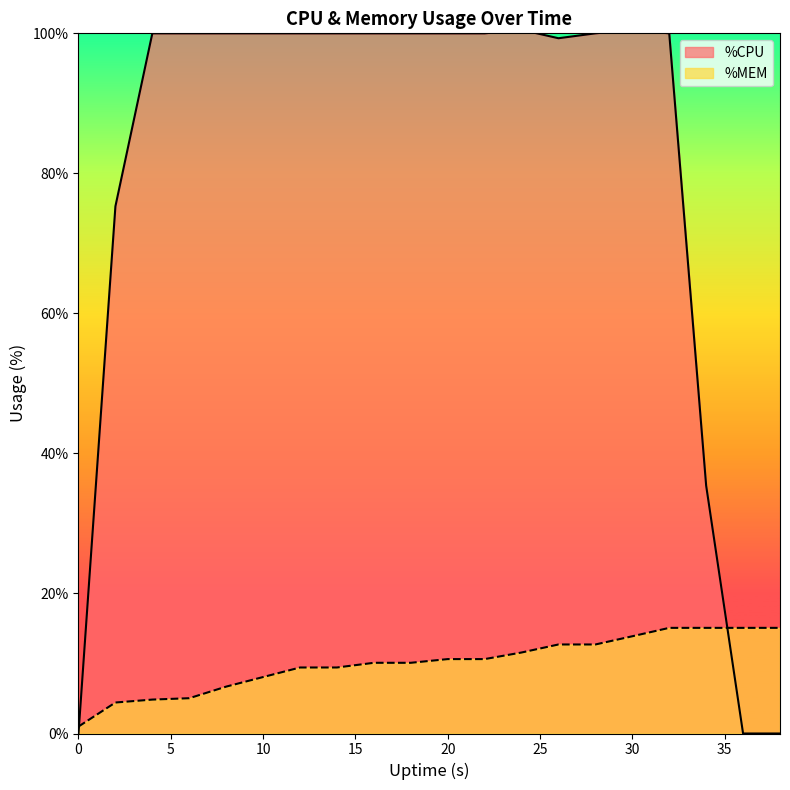

True or false: %CPU has a value of 57.4 at 34.

False